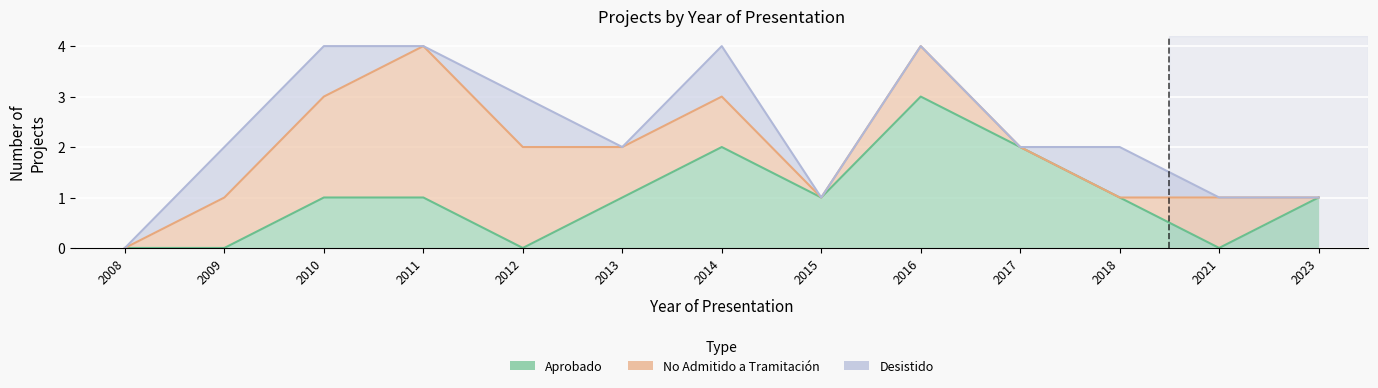

What is the difference between the second highest and second lowest values in the No Admitido a Tramitación series?

2